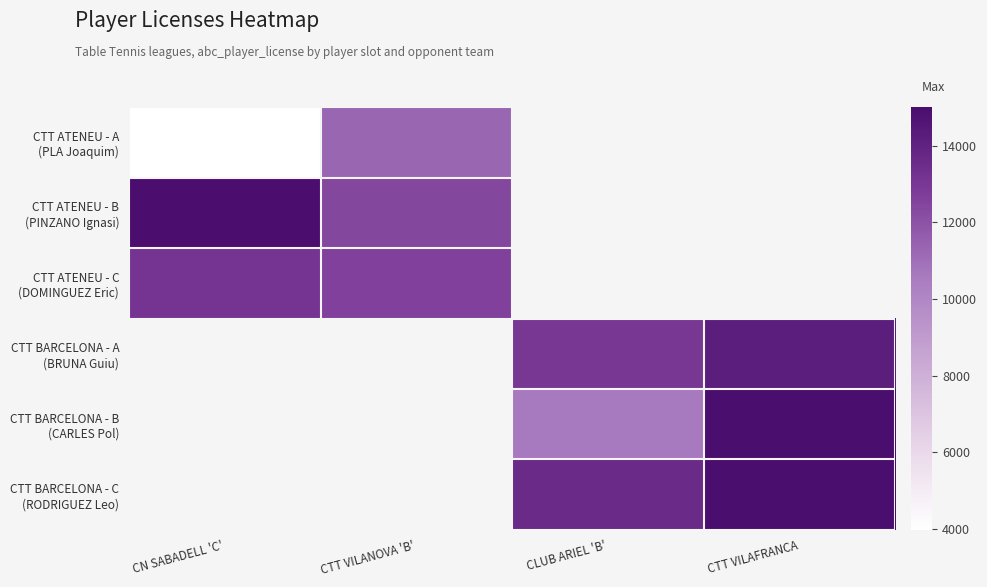

The value of CTT ATENEU - C (DOMINGUEZ Eric) at CTT VILANOVA 'B' is 12623.0. True or false?

True